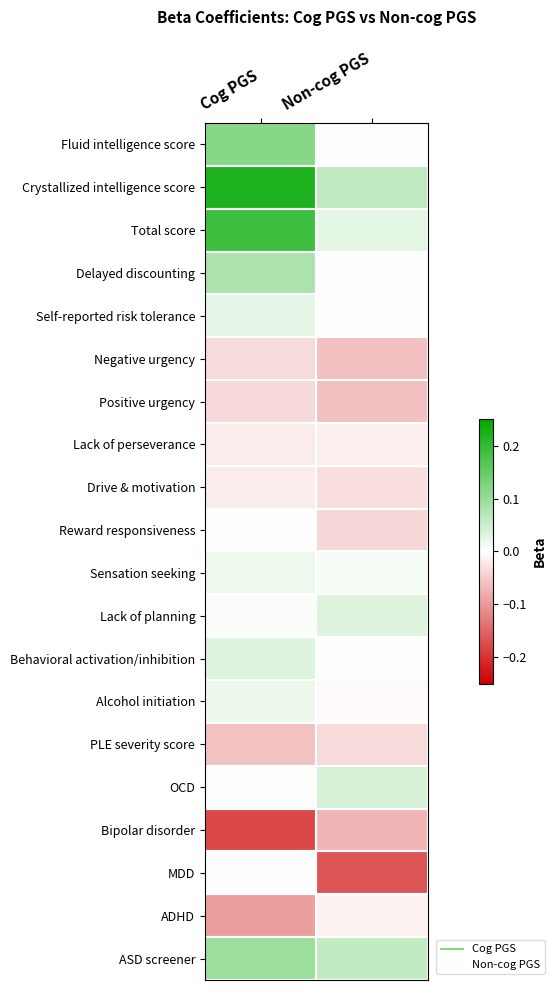

Reading left to right, transcribe all the data shown in this chart.

Fluid intelligence score: Cog PGS=0.1	Non-cog PGS=-0.0
Crystallized intelligence score: Cog PGS=0.2	Non-cog PGS=0.1
Total score: Cog PGS=0.2	Non-cog PGS=0.0
Delayed discounting: Cog PGS=0.1	Non-cog PGS=0.0
Self-reported risk tolerance: Cog PGS=0.0	Non-cog PGS=-0.0
Negative urgency: Cog PGS=-0.0	Non-cog PGS=-0.1
Positive urgency: Cog PGS=-0.0	Non-cog PGS=-0.1
Lack of perseverance: Cog PGS=-0.0	Non-cog PGS=-0.0
Drive & motivation: Cog PGS=-0.0	Non-cog PGS=-0.0
Reward responsiveness: Cog PGS=-0.0	Non-cog PGS=-0.0
Sensation seeking: Cog PGS=0.0	Non-cog PGS=0.0
Lack of planning: Cog PGS=0.0	Non-cog PGS=0.0
Behavioral activation/inhibition: Cog PGS=0.0	Non-cog PGS=0.0
Alcohol initiation: Cog PGS=0.0	Non-cog PGS=-0.0
PLE severity score: Cog PGS=-0.1	Non-cog PGS=-0.0
OCD: Cog PGS=0.0	Non-cog PGS=0.0
Bipolar disorder: Cog PGS=-0.2	Non-cog PGS=-0.1
MDD: Cog PGS=-0.0	Non-cog PGS=-0.2
ADHD: Cog PGS=-0.1	Non-cog PGS=-0.0
ASD screener: Cog PGS=0.1	Non-cog PGS=0.1